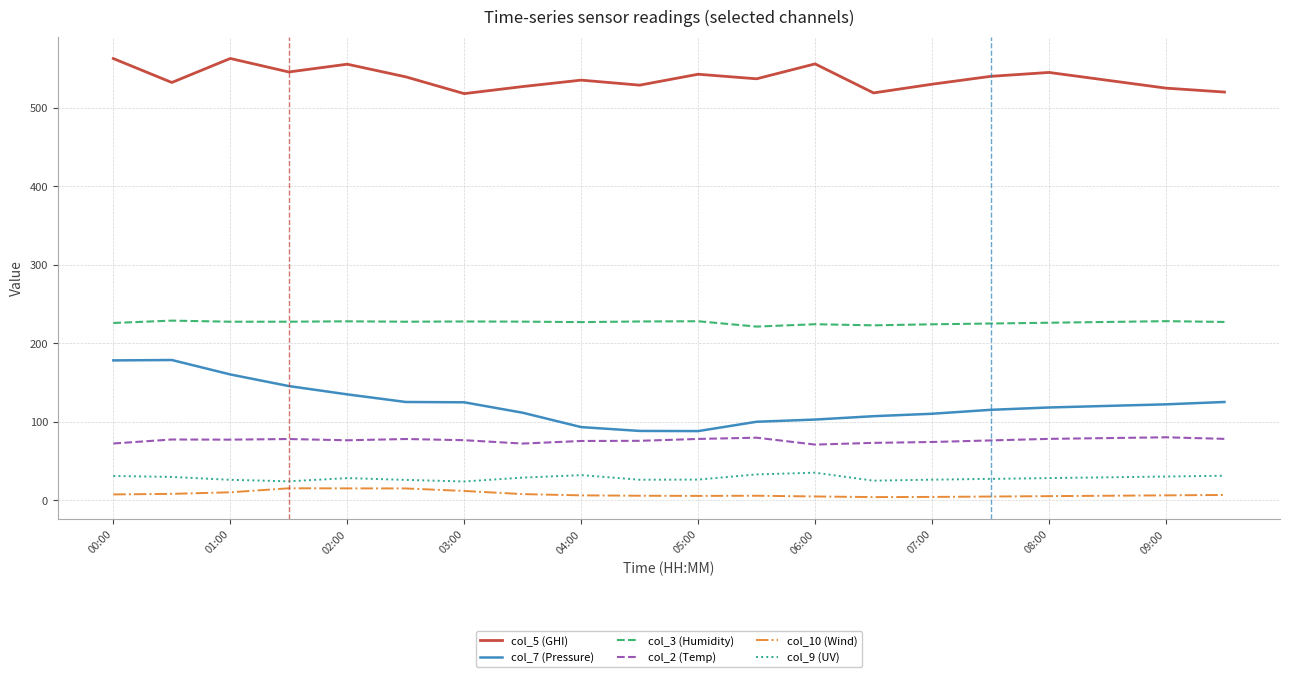

True or false: col_5 (GHI) and col_9 (UV) cross at least once.

False